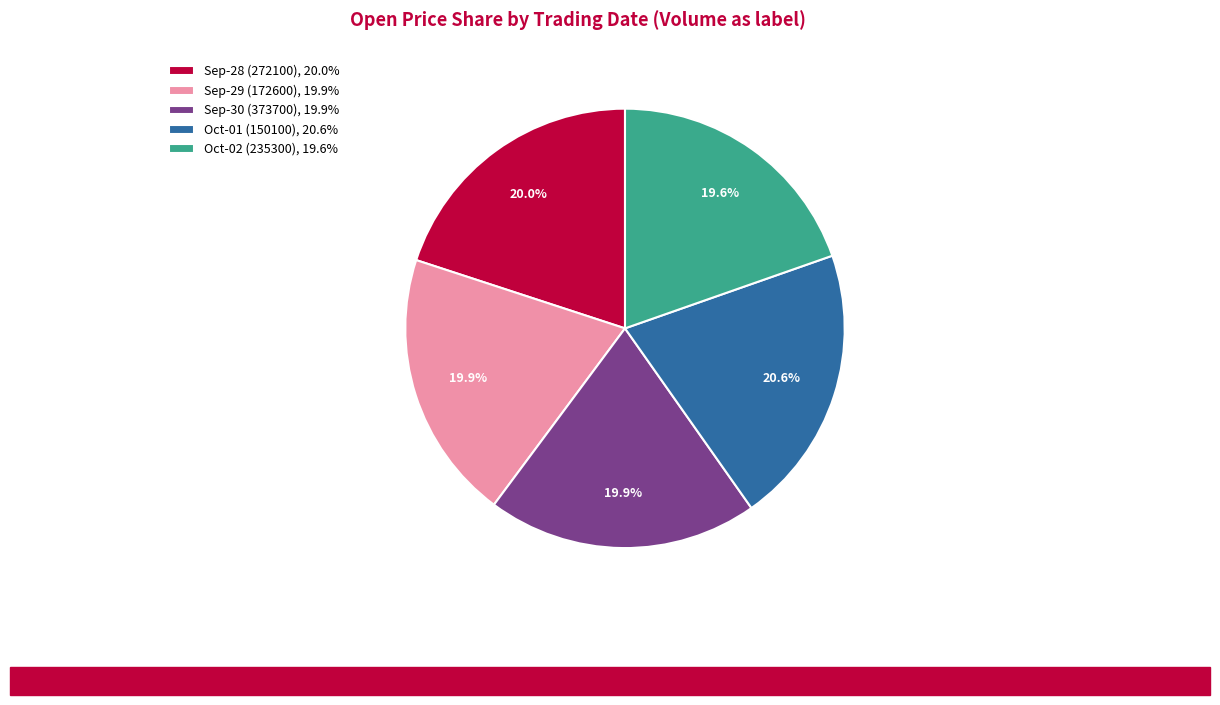

Is the sum of Sep-29 (172600), 19.9% and Oct-01 (150100), 20.6% greater than half?

No